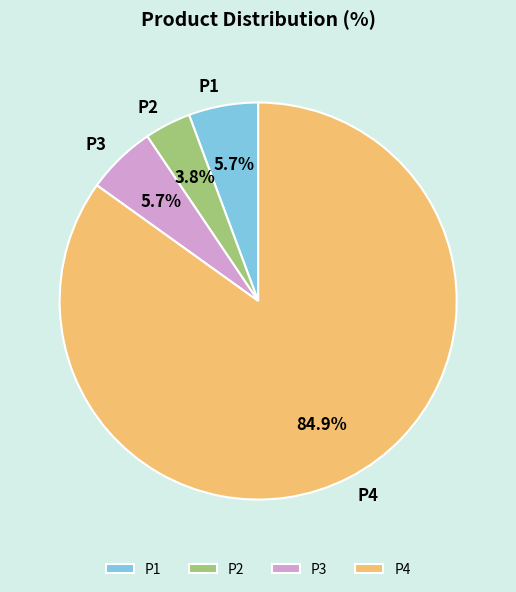

Is the sum of P4 and P2 greater than half?

Yes